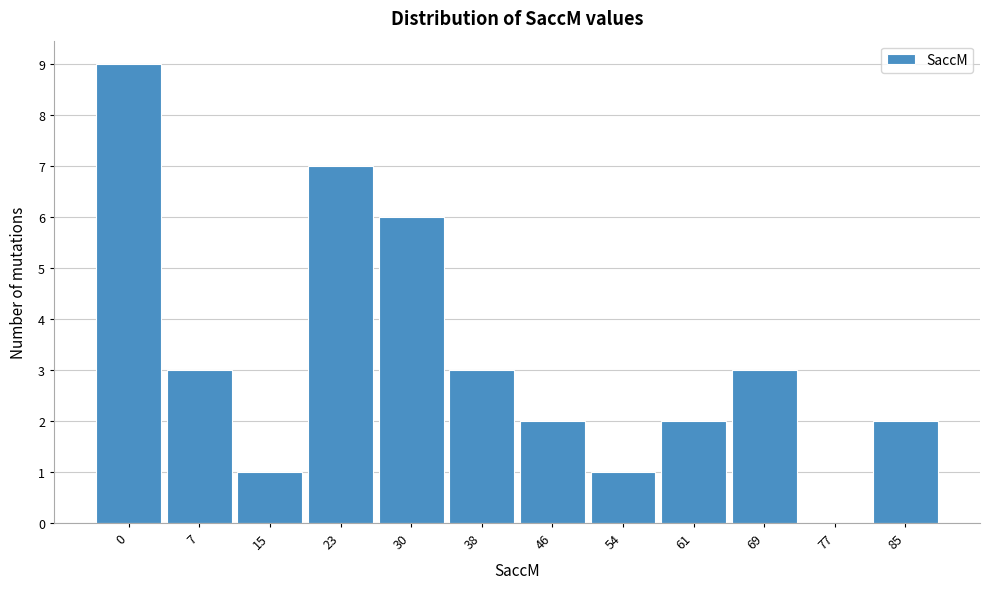

Reading left to right, list all the values displayed in this chart.

0=9	7=3	15=1	23=7	30=6	38=3	46=2	54=1	61=2	69=3	77=0	85=2